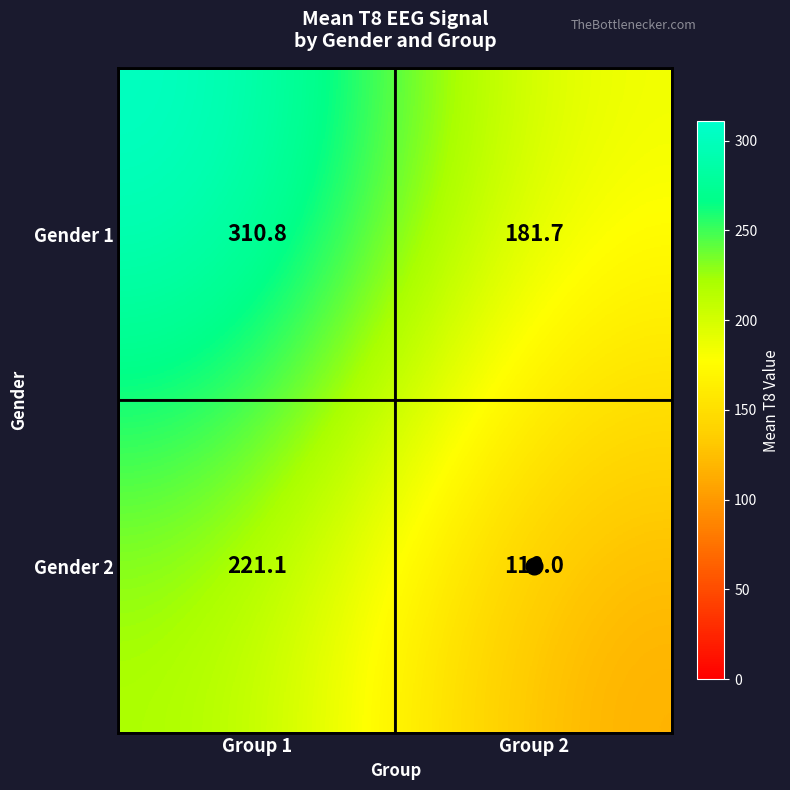

Is it true that Gender 1 equals 310.8 at Group 1?

True